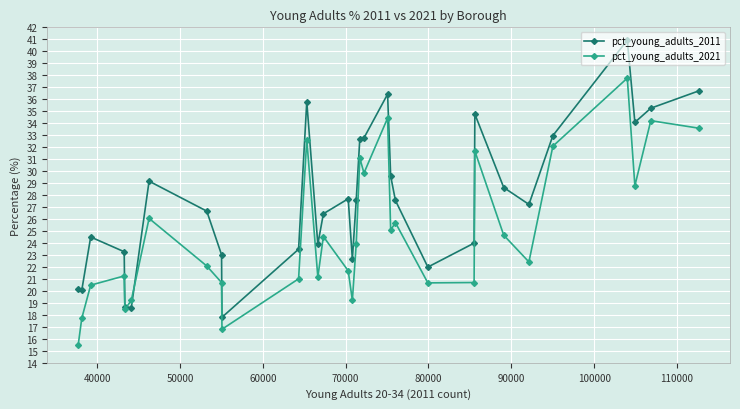

Rank the series by their average value, from lowest to highest.

pct_young_adults_2021, pct_young_adults_2011